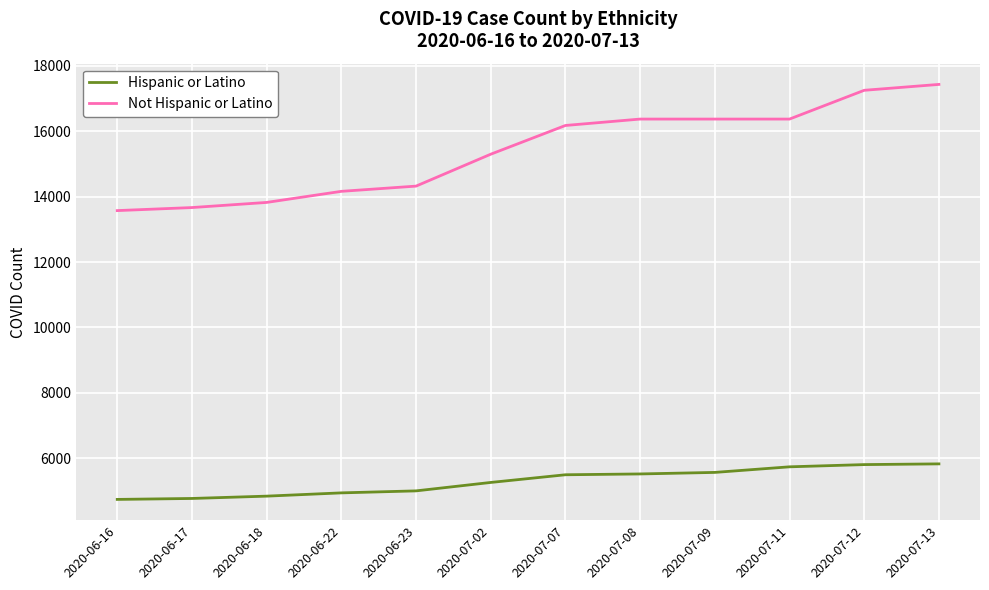

What is the sum of the Hispanic or Latino values at 2020-07-02 and 2020-07-07?

10753